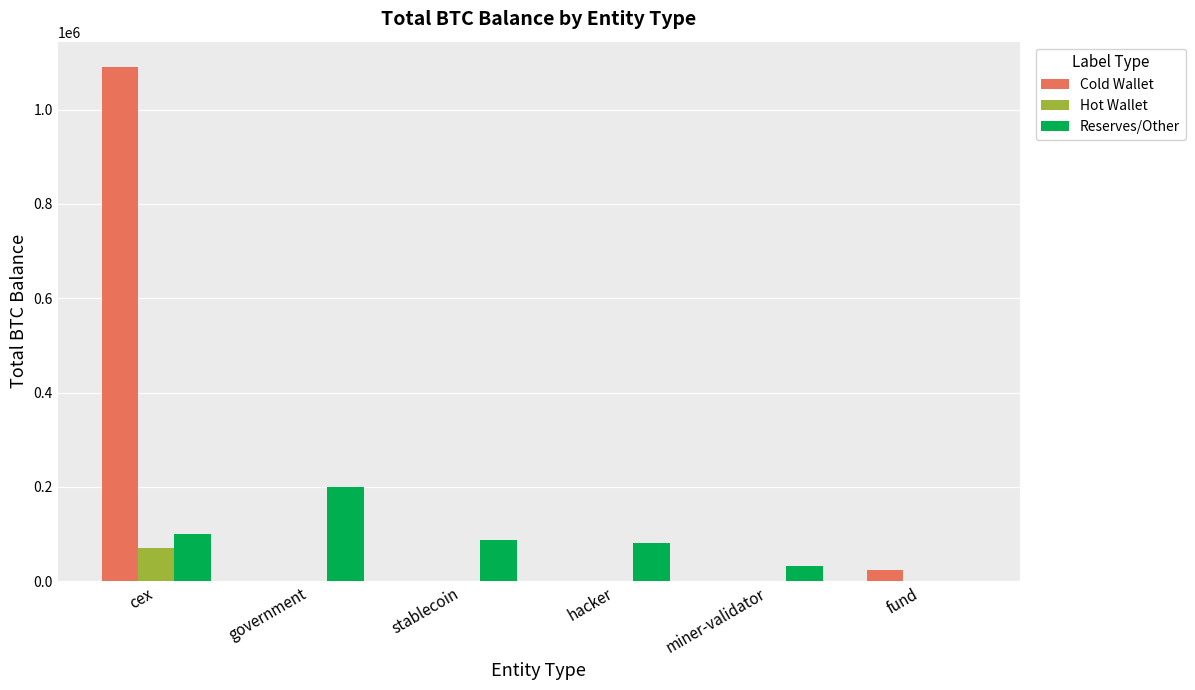

Is the value of Reserves/Other at stablecoin greater than the value of Cold Wallet at hacker?

Yes